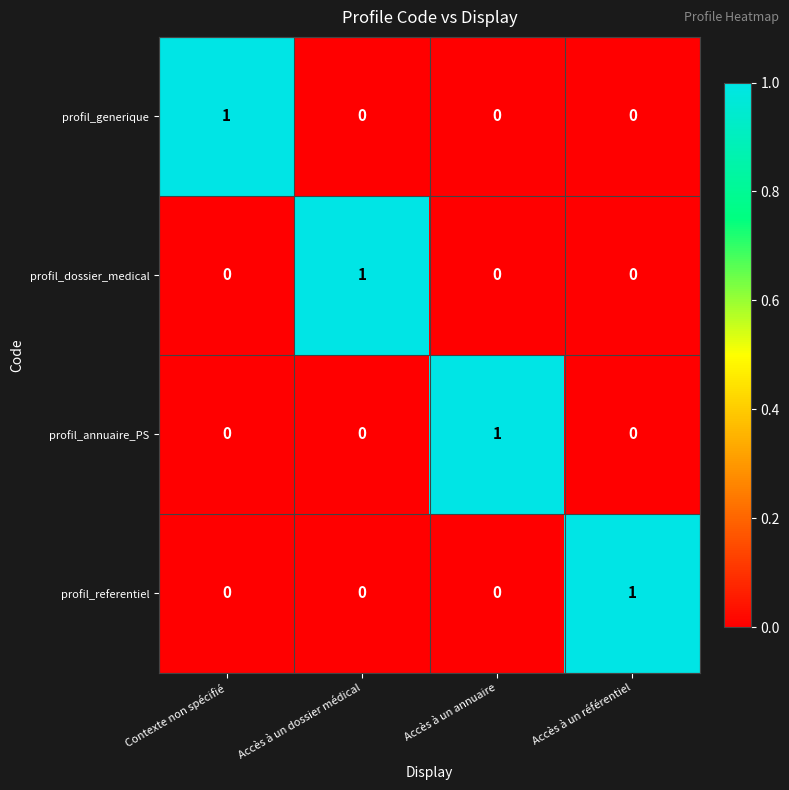

At how many categories does at least one series exceed 0?

4